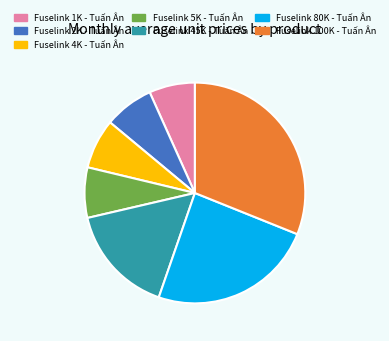

Does Fuselink 100K - Tuấn Ân account for over 50% of the chart?

No